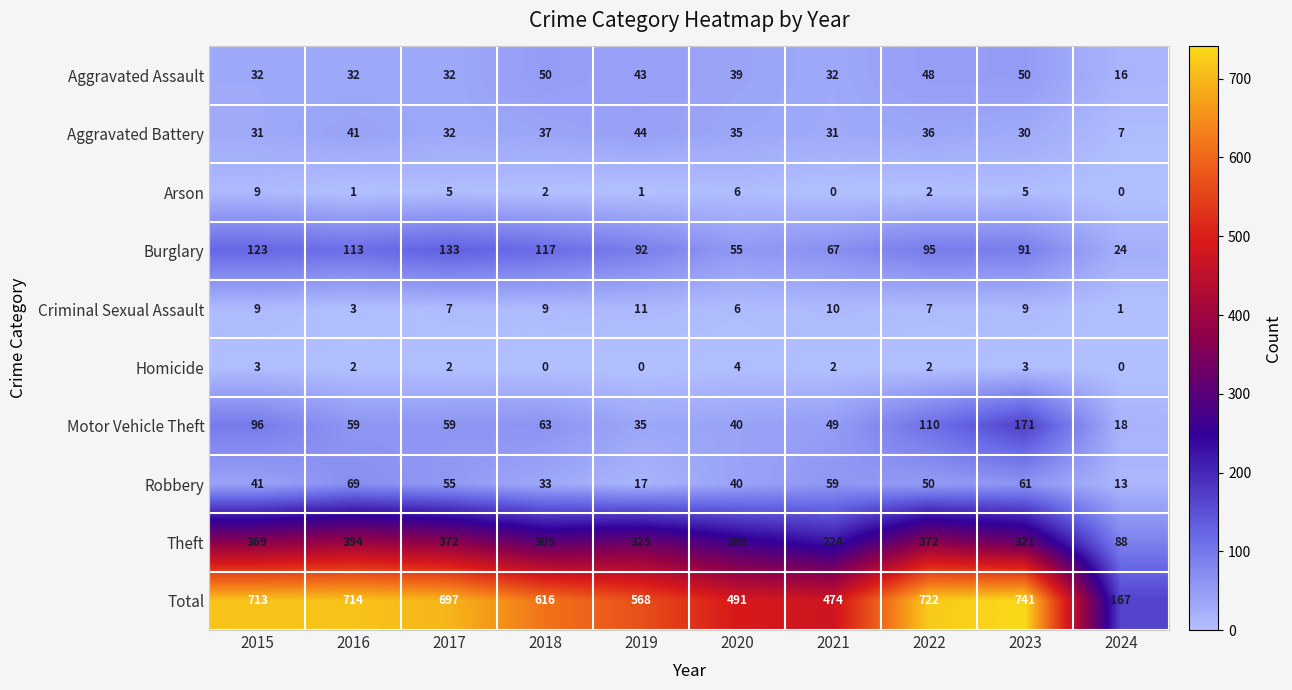

True or false: Aggravated Assault has a value of 48 at 2022.

True